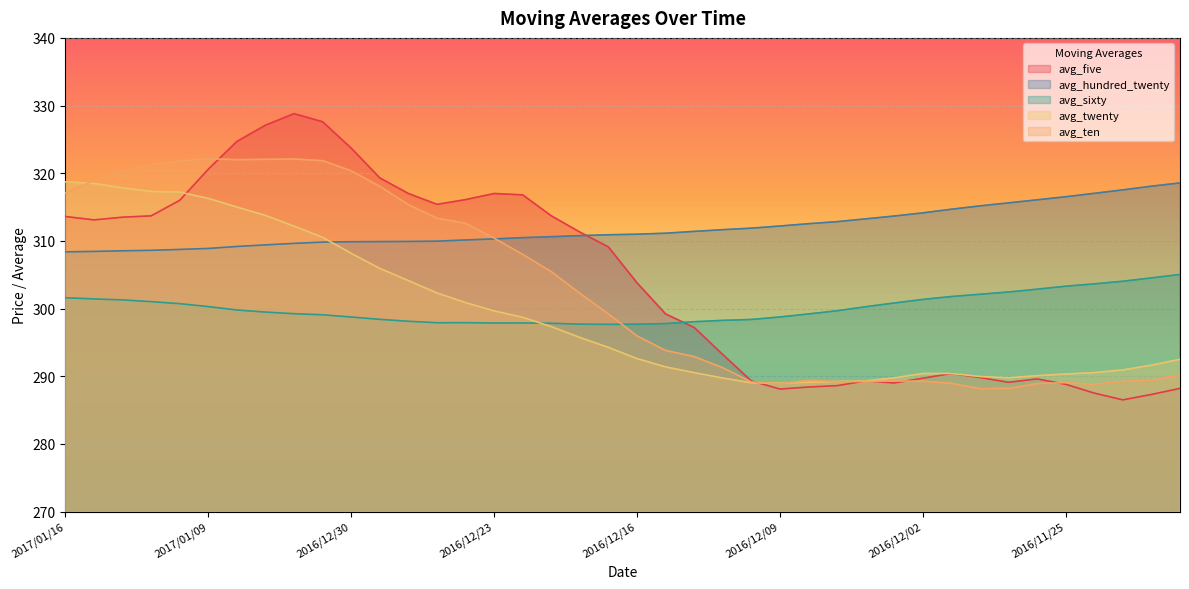

How many categories are shown in the chart?

40